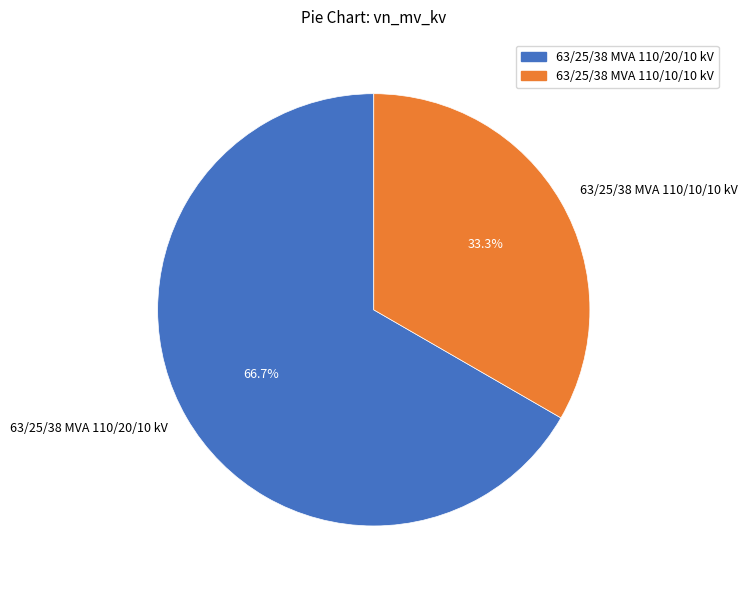

Is it true that 63/25/38 MVA 110/20/10 kV is 57% of the pie?

False